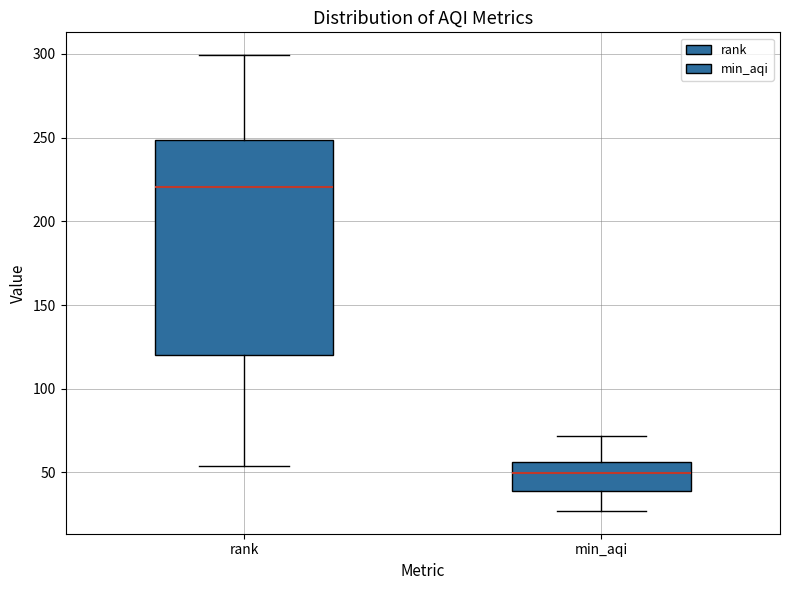

Where does the upper whisker of the box for rank end on the y-axis? The values are not printed on the chart, so give them approximately, as read against the axis.

300